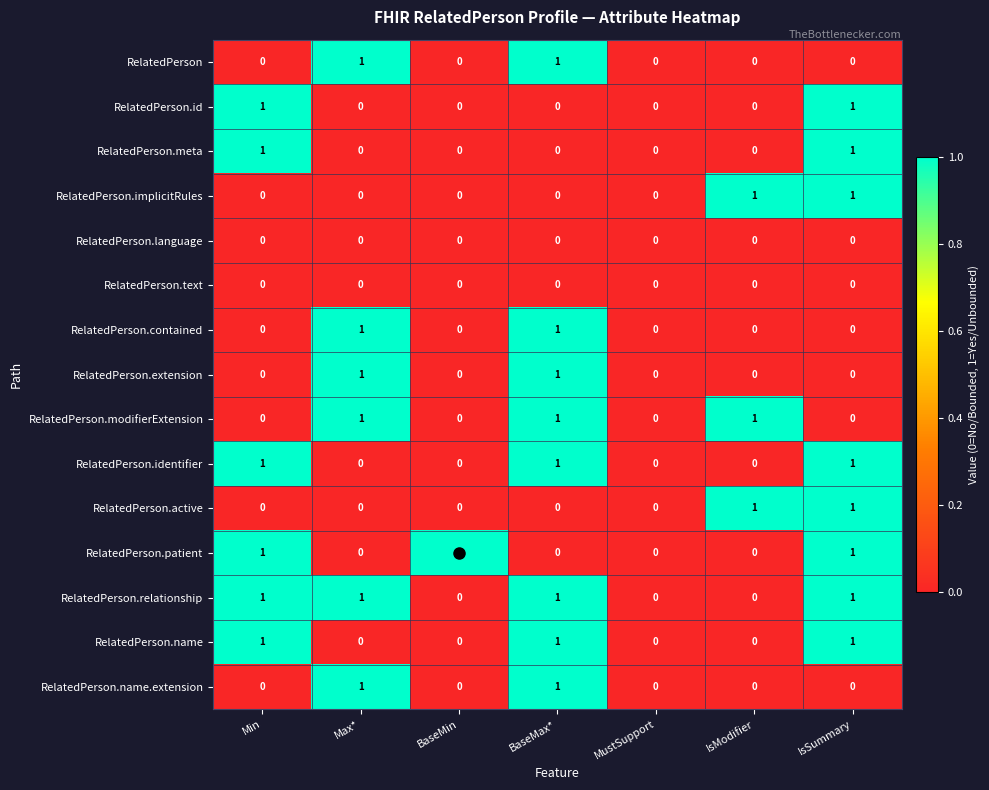

What is the total value across all series at Min?

6